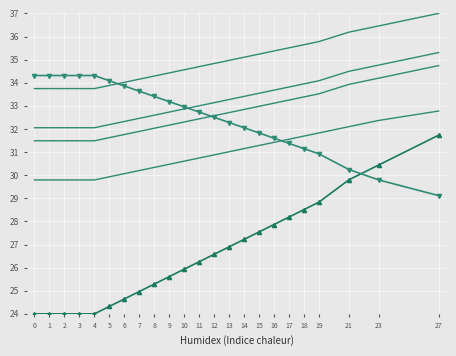

Is it true that efficfactor_0.8 equals 55.4 at 4?

False